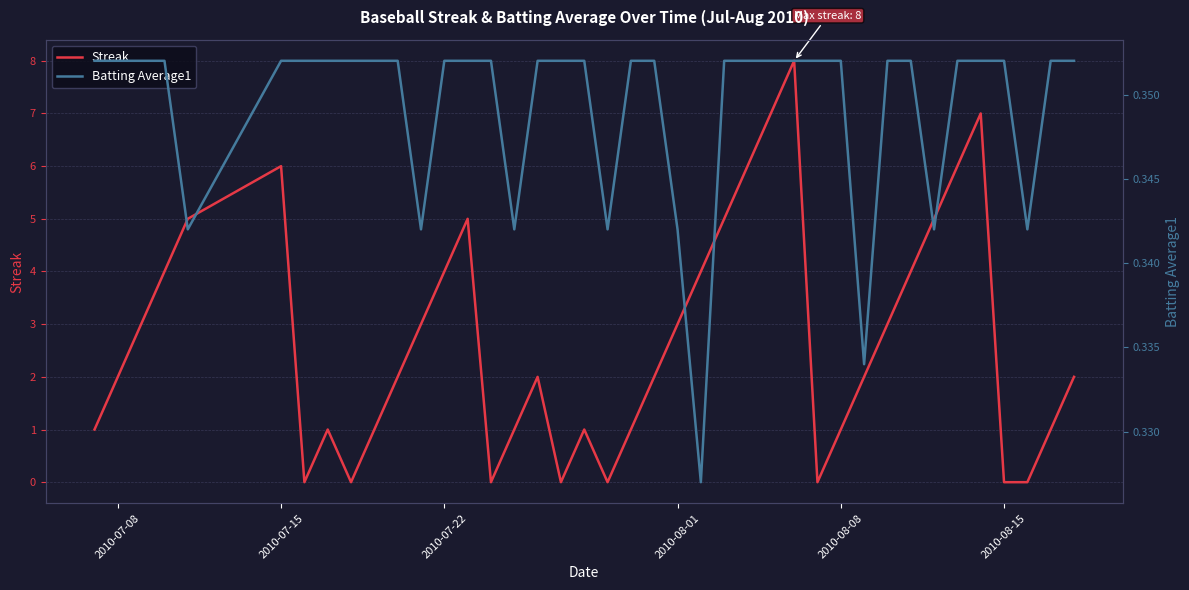

In Streak, how many points are lower than both neighbors (excluding endpoints)?

6